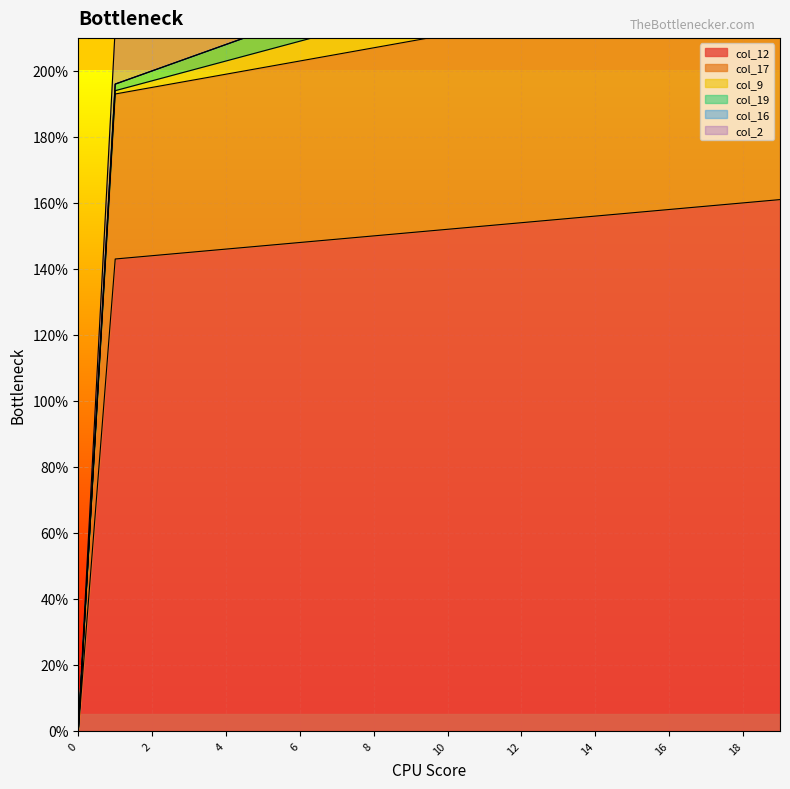

What is the greatest value displayed?

161